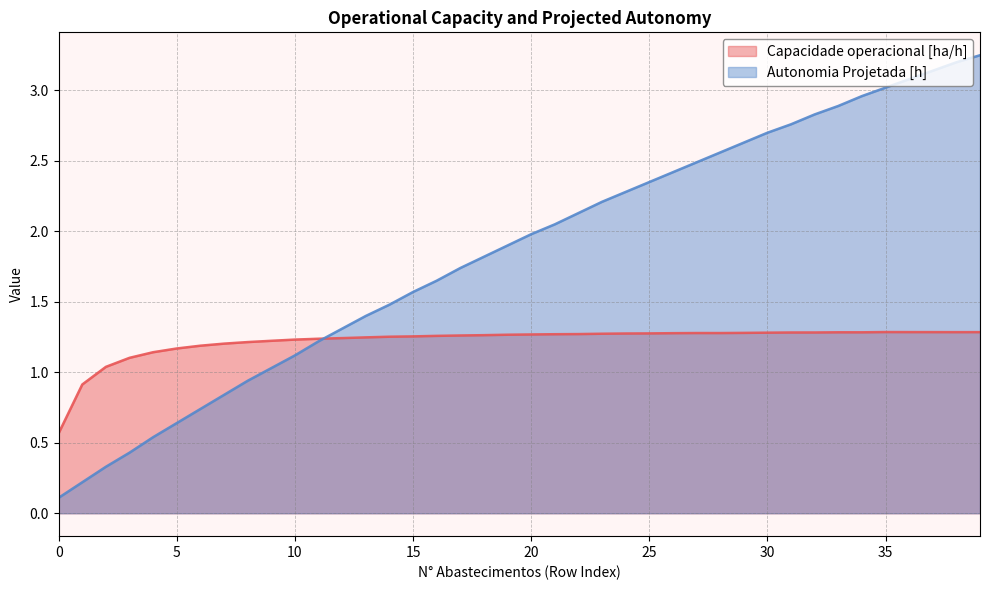

Rank the categories by Autonomia Projetada [h] value from highest to lowest.

39, 38, 37, 36, 35, 34, 33, 32, 31, 30, 29, 28, 27, 26, 25, 24, 23, 22, 21, 20, 19, 18, 17, 16, 15, 14, 13, 12, 11, 10, 9, 8, 7, 6, 5, 4, 3, 2, 1, 0